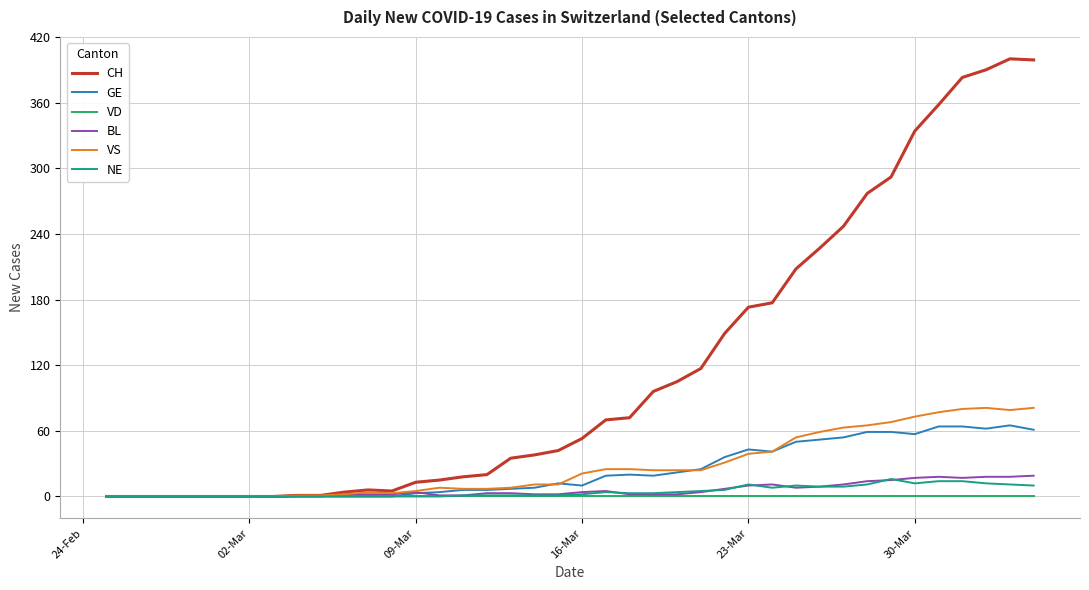

What is the maximum value shown in the chart?

400